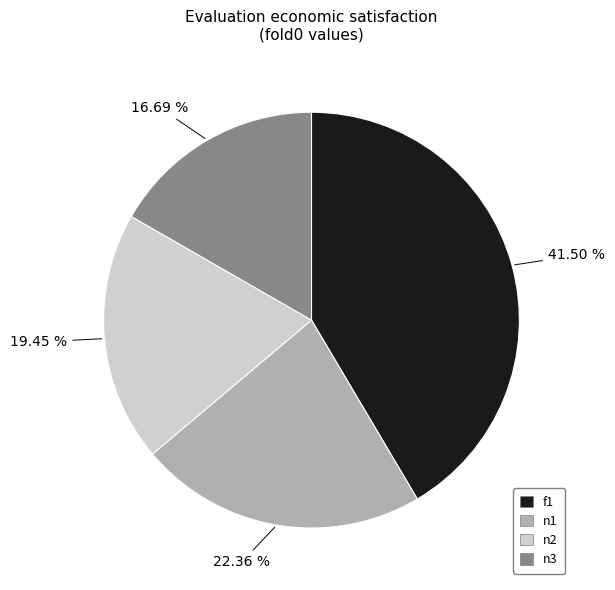

Which has a higher value, n1 or n3?

n1